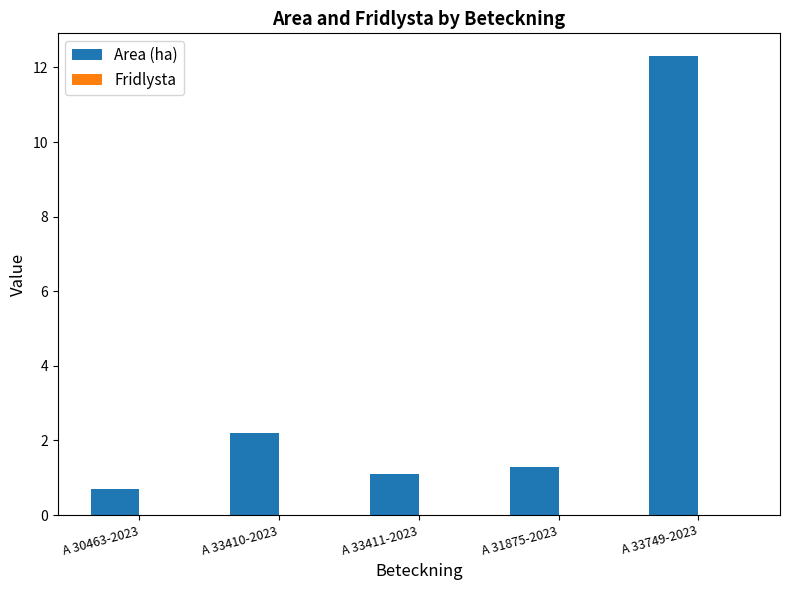

True or false: the data shows 3.3 at A 33410-2023.

False